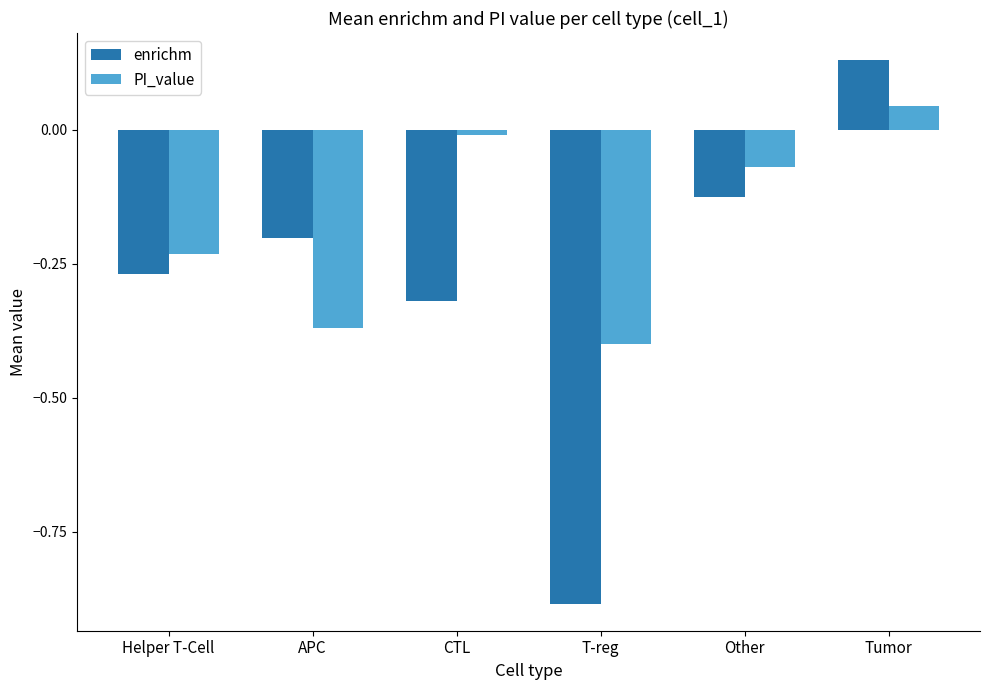

Does the chart contain any negative values?

Yes